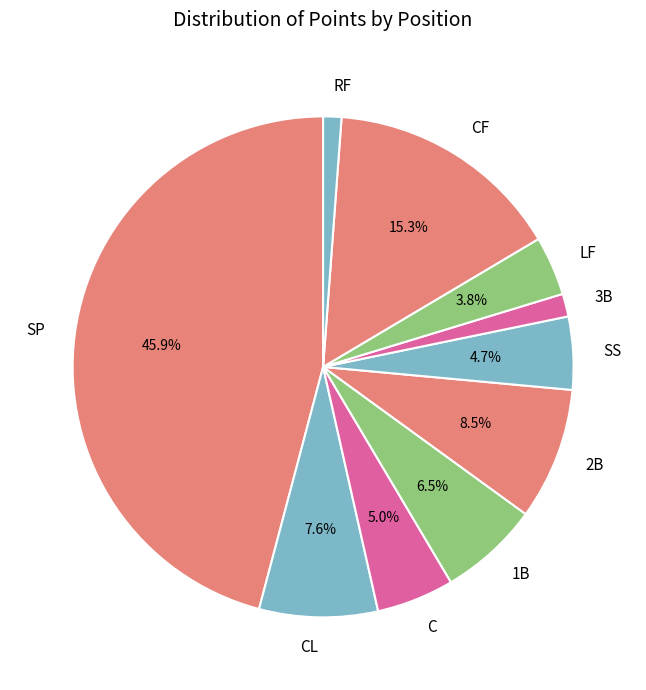

Which category has the biggest portion of the pie?

SP